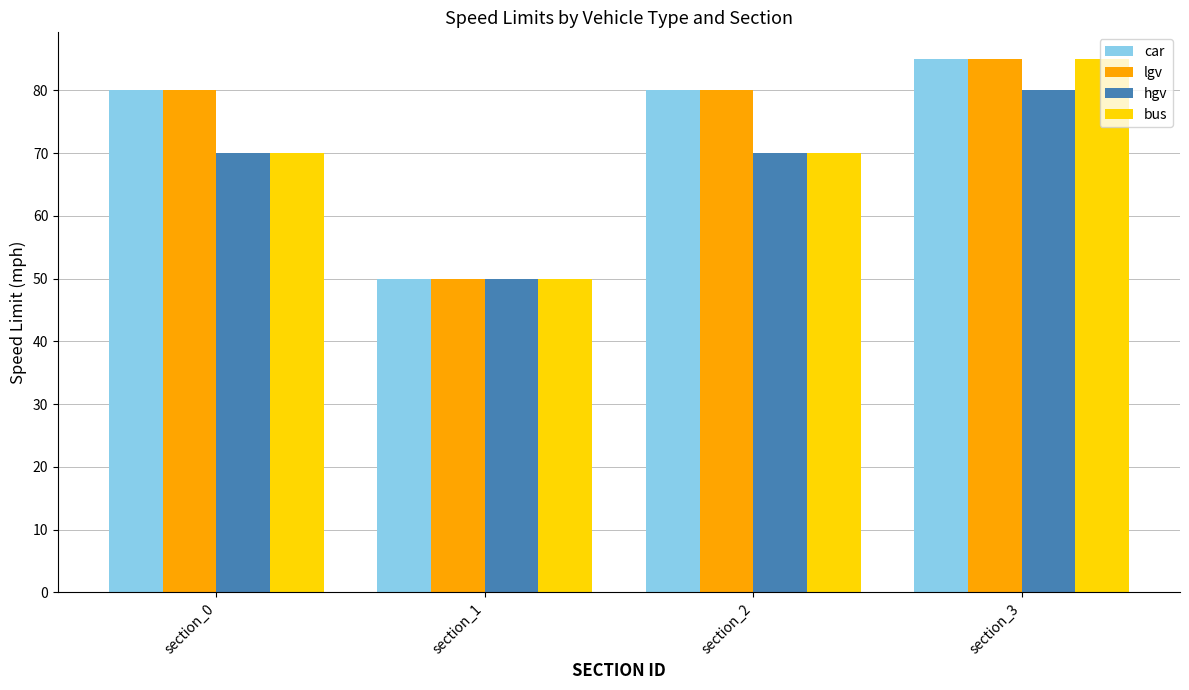

At which category is the sum across all series the highest?

section_3